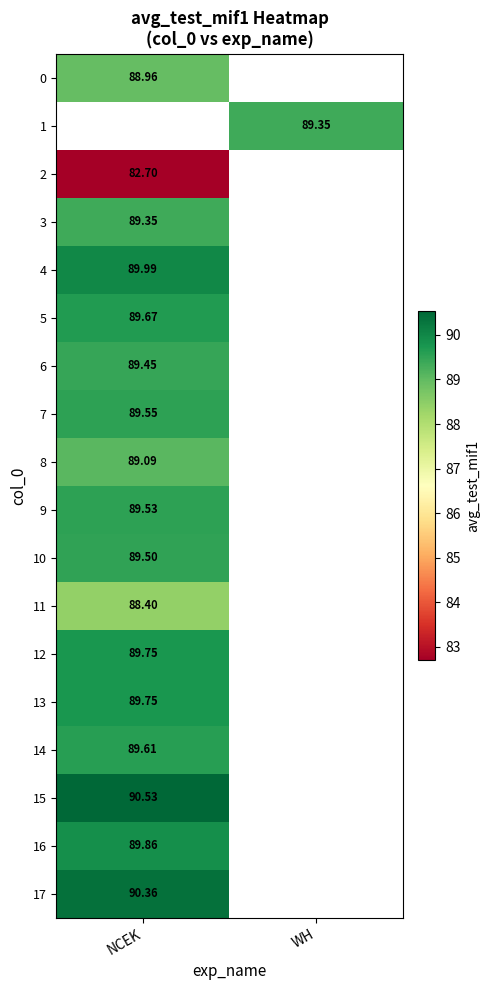

Is the value of 3 at NCEK greater than the value of 2 at NCEK?

Yes